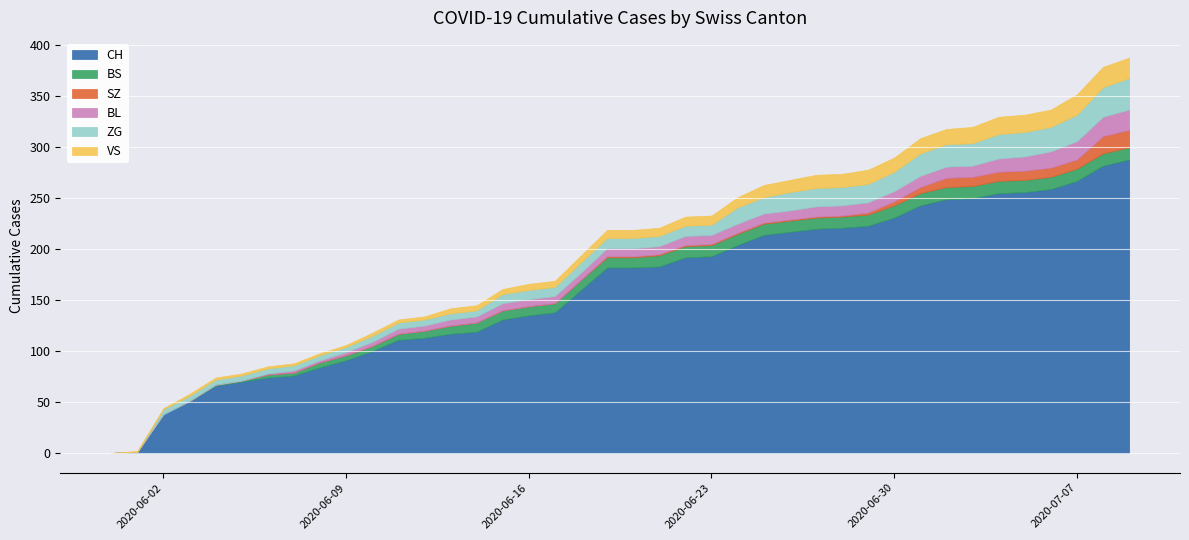

What is the difference between the highest and lowest values at 2020-06-06?

74